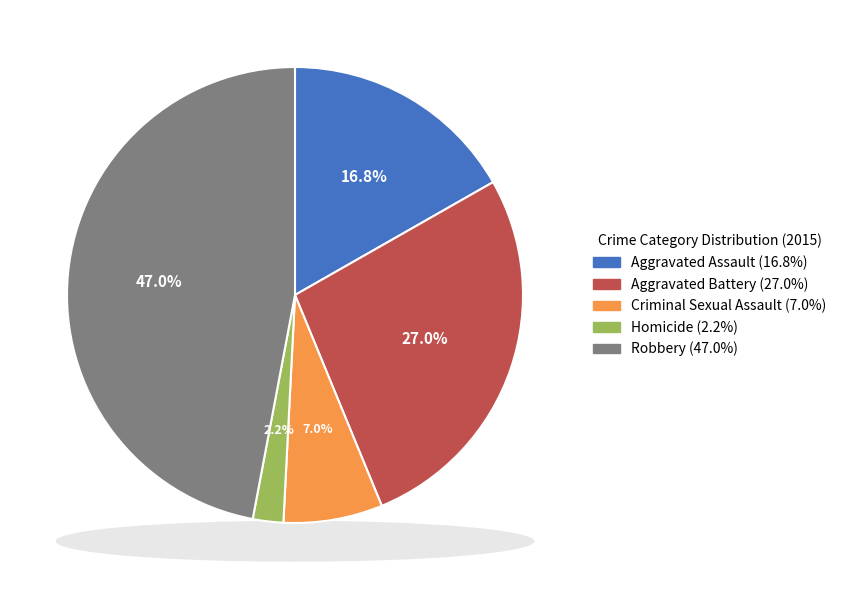

Which category has the biggest portion of the pie?

Robbery